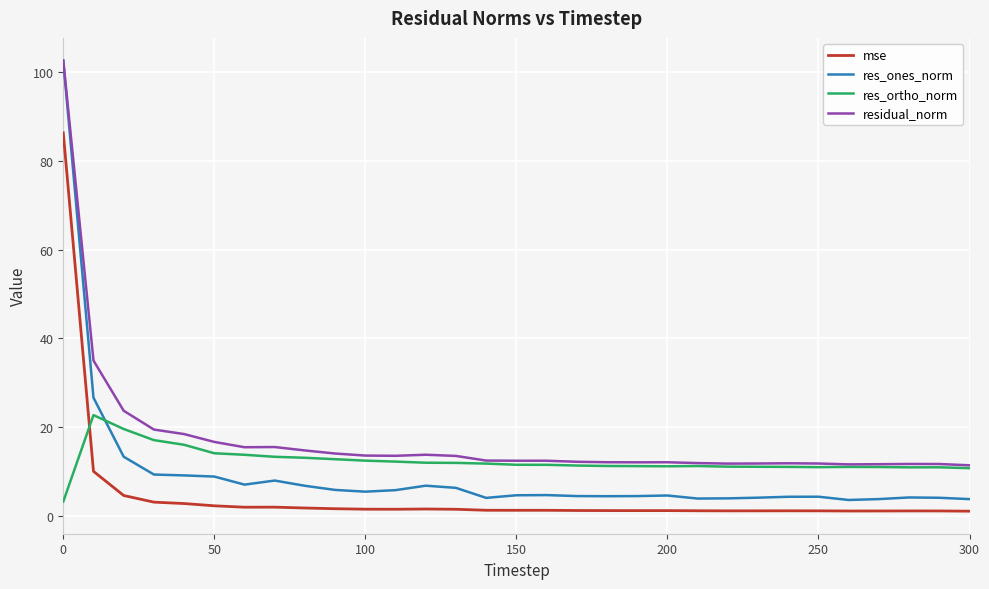

What is the difference between the second highest and second lowest values in the res_ones_norm series?

22.9